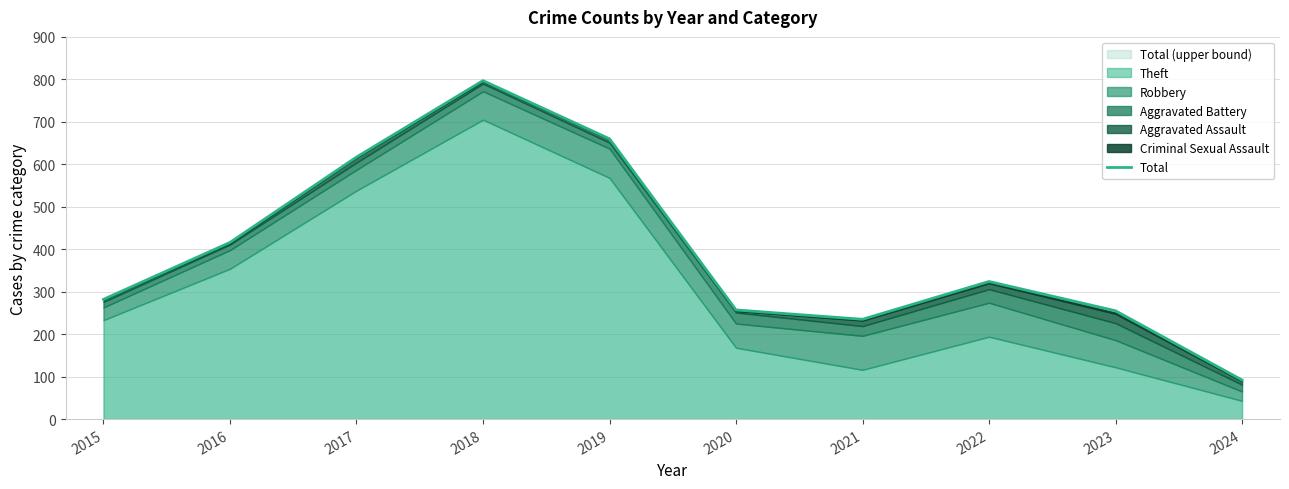

Reading right to left, list all the values displayed in this chart.

2024=92	2023=255	2022=324	2021=235	2020=257	2019=660	2018=797	2017=617	2016=416	2015=282